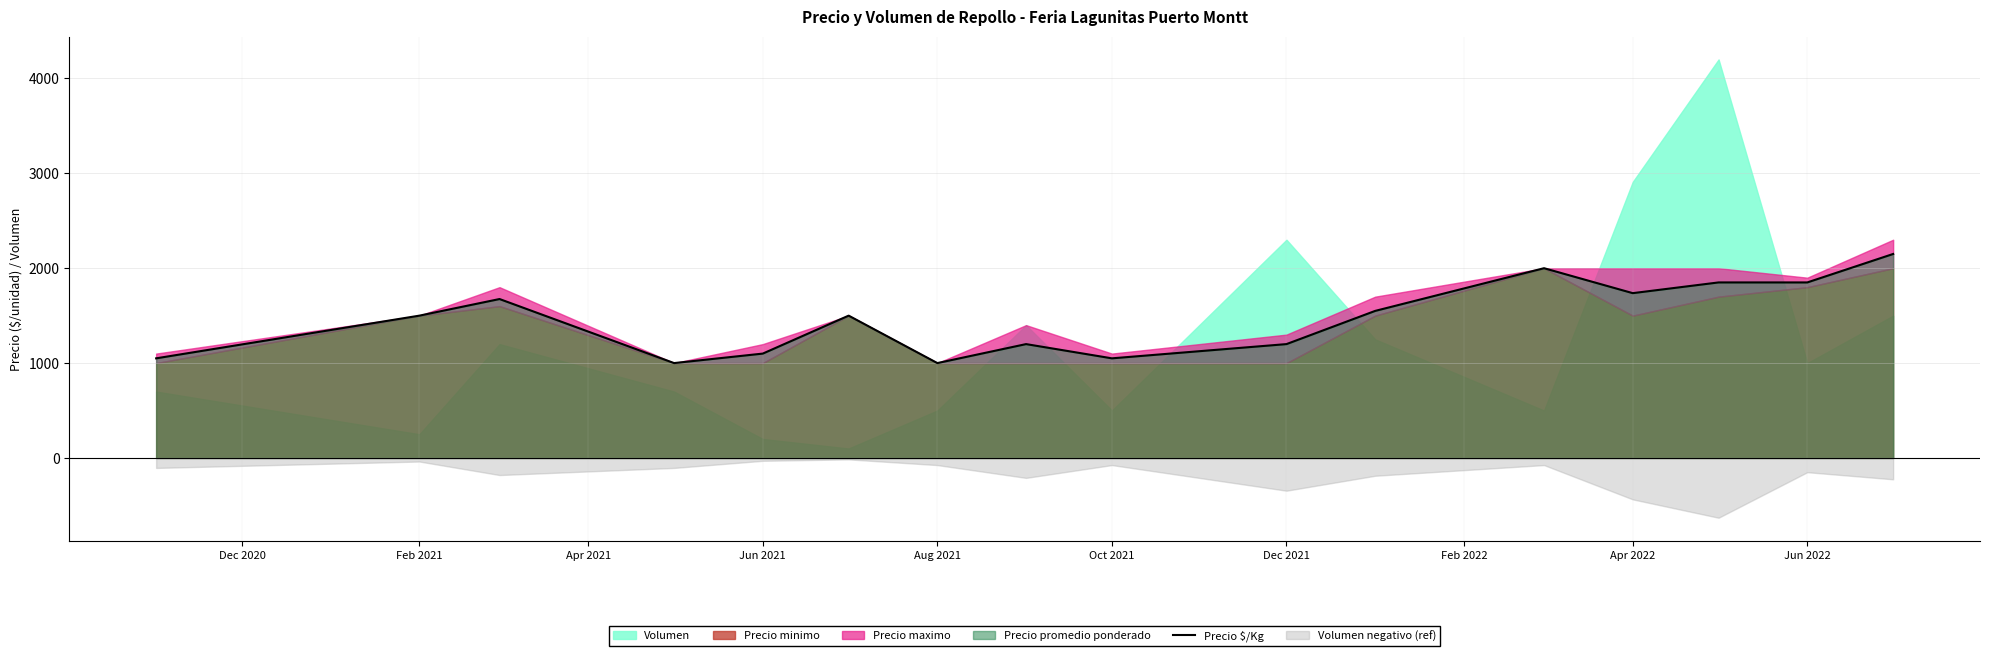

True or false: Precio $/Kg has a value of 1000 at Aug 2021.

True